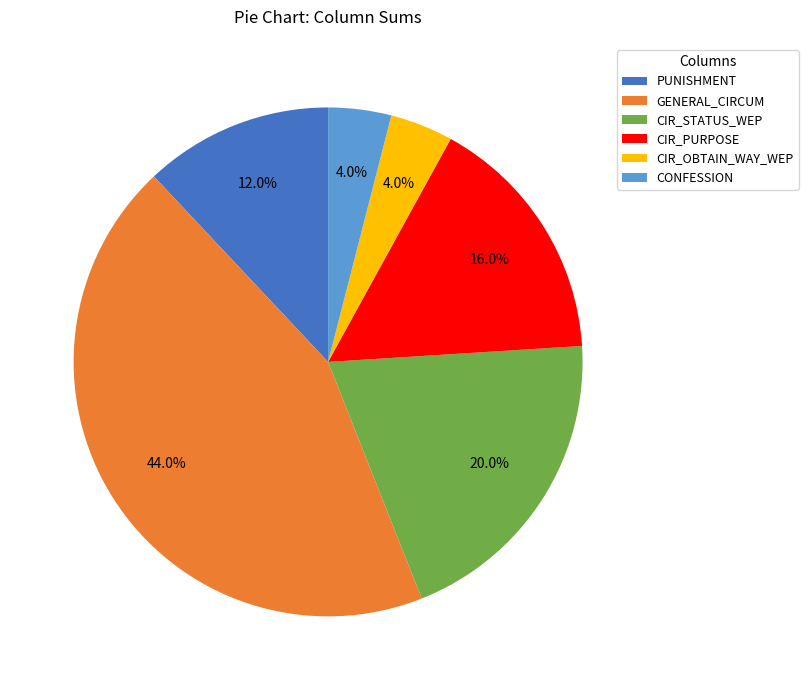

Is CONFESSION the majority of the pie?

No